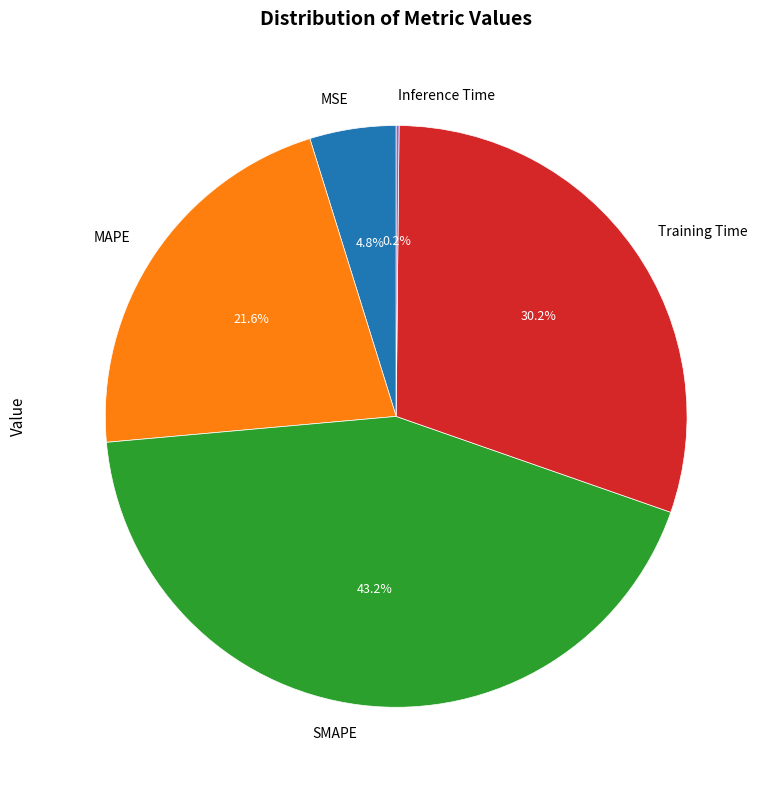

What is the largest slice in the pie chart?

SMAPE